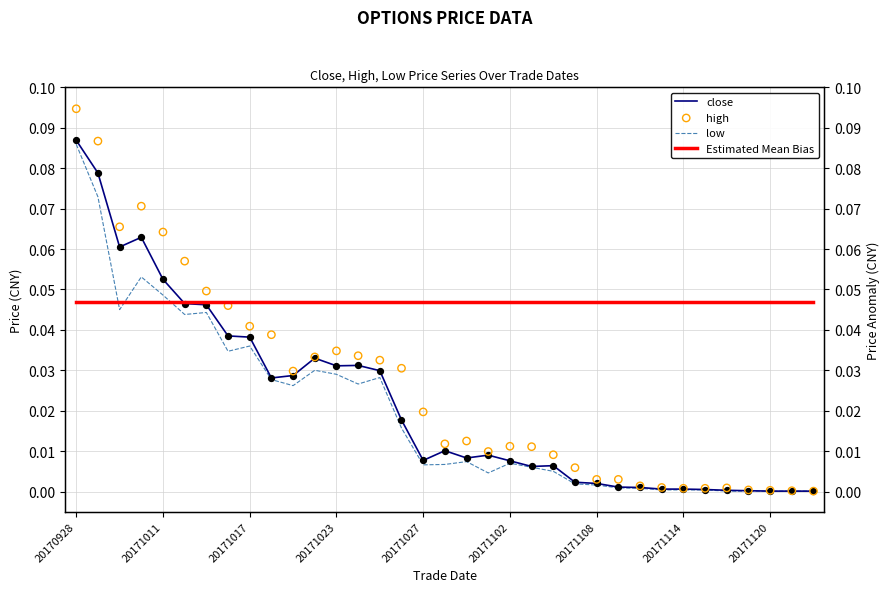

Which series reaches the minimum Y coordinate?

close